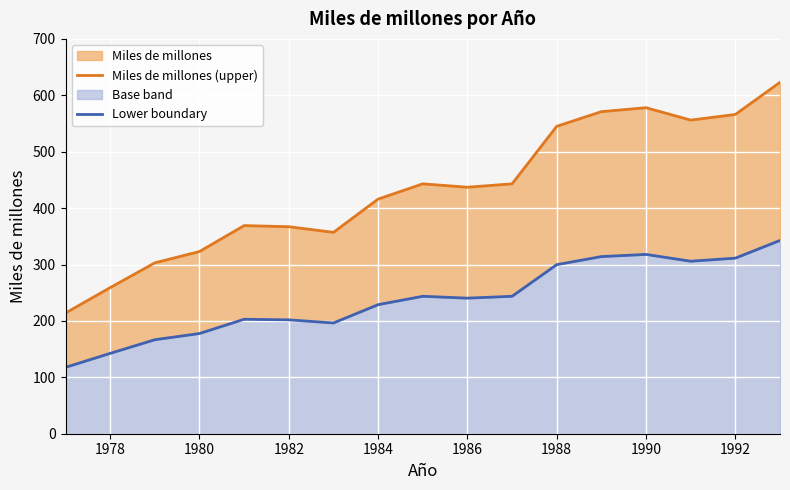

How many lines are shown in the chart?

2